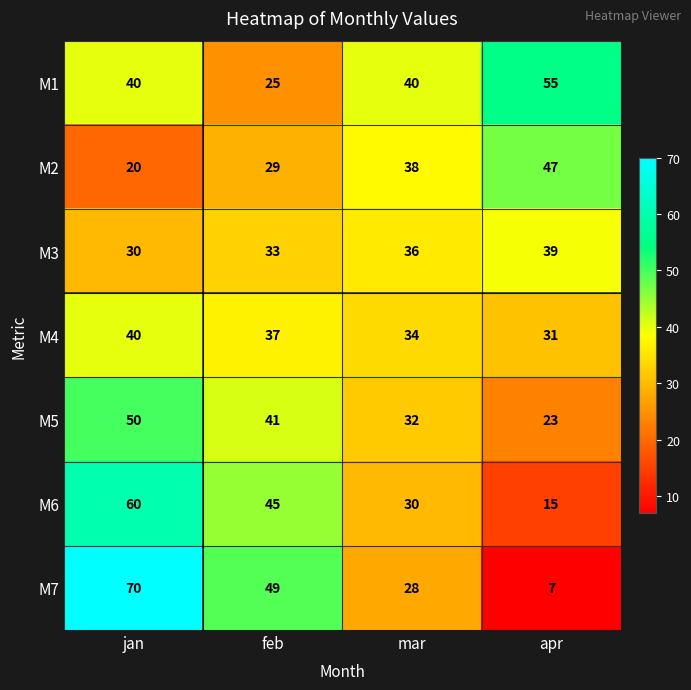

Rank the categories by M5 value from lowest to highest.

apr, mar, feb, jan